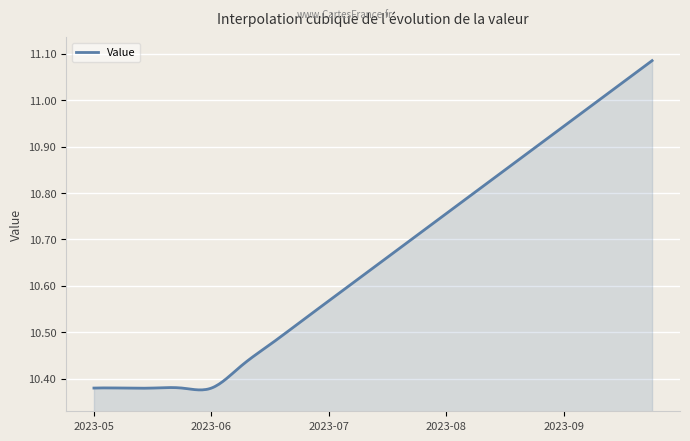

What is the difference between the maximum and minimum values?

0.7